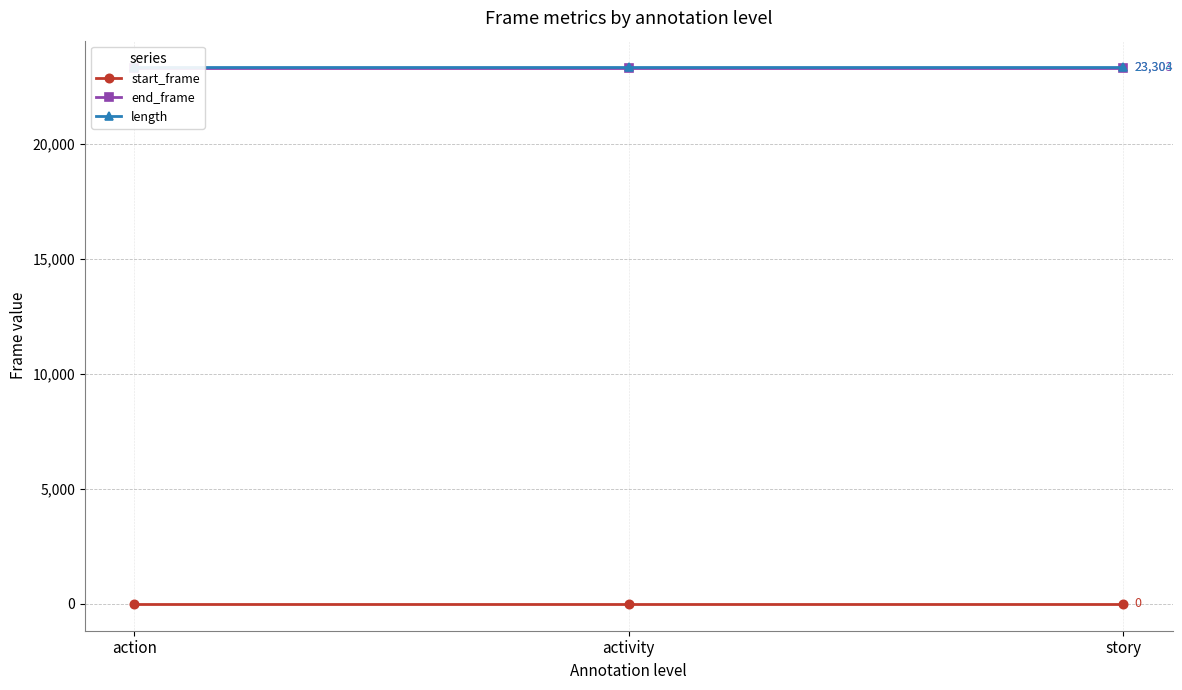

How many distinct data groups are displayed?

3